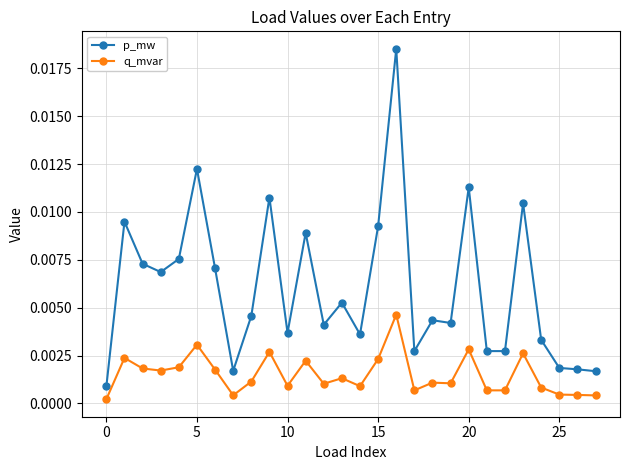

True or false: q_mvar and p_mw intersect in this chart.

False